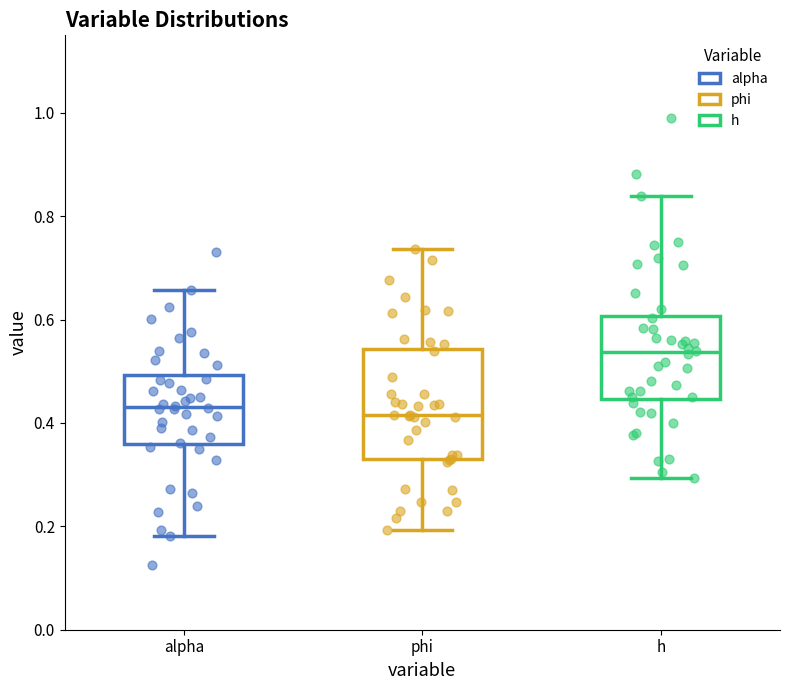

Comparing the boxes themselves (not the whiskers), which one is the tallest?

phi